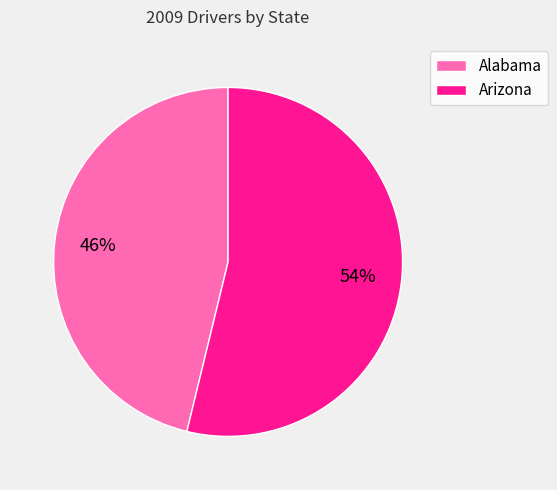

Combined, do Arizona and Alabama account for over 50%?

Yes